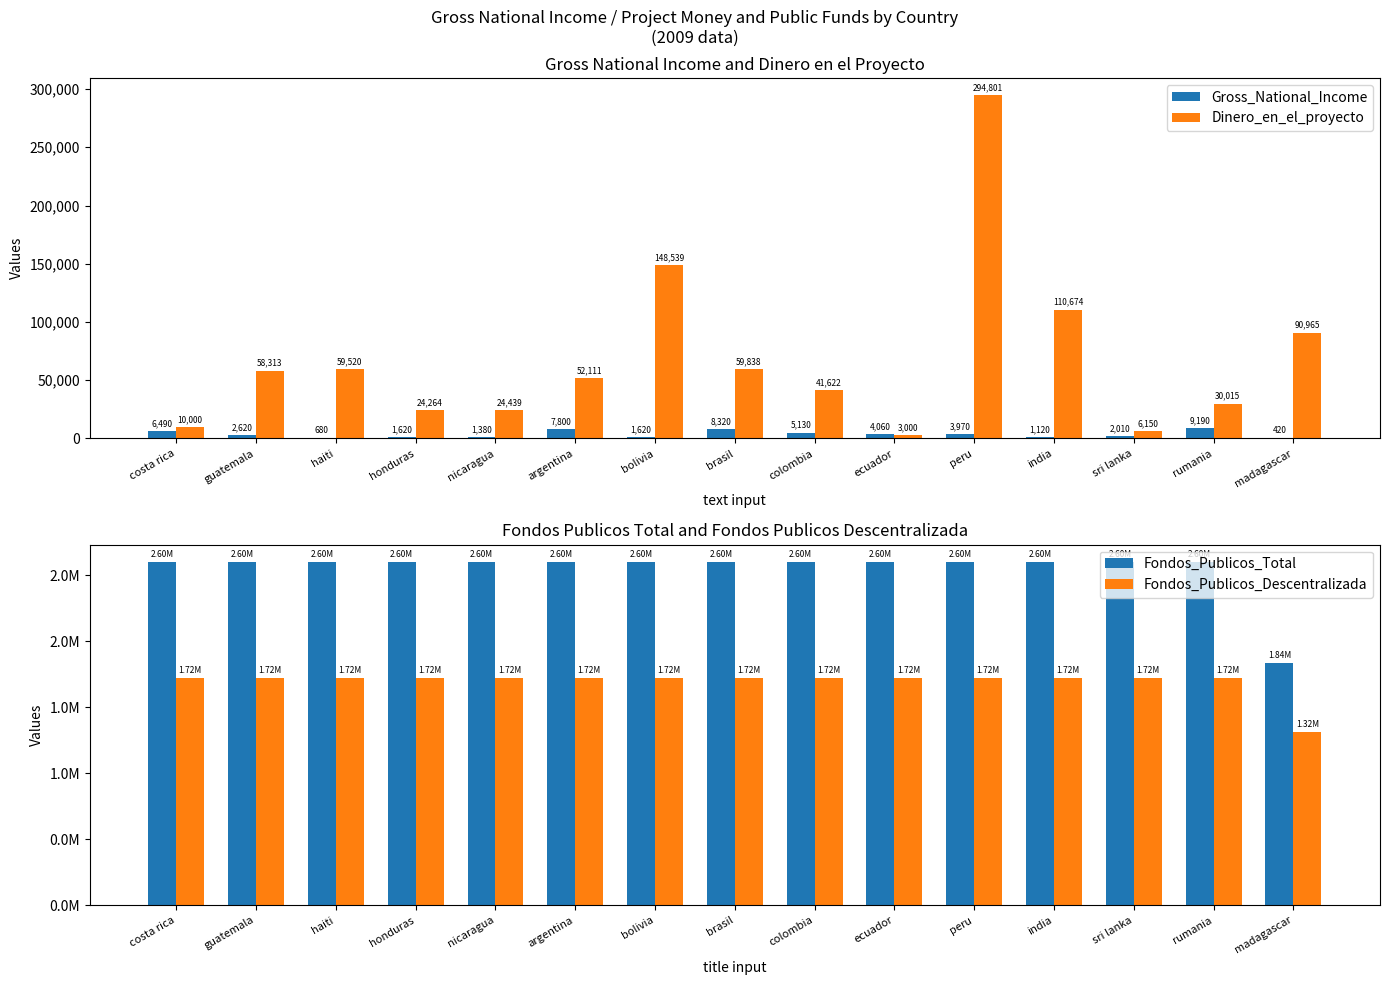

Is it true that Fondos_Publicos_Descentralizada equals 1723527 at colombia?

True